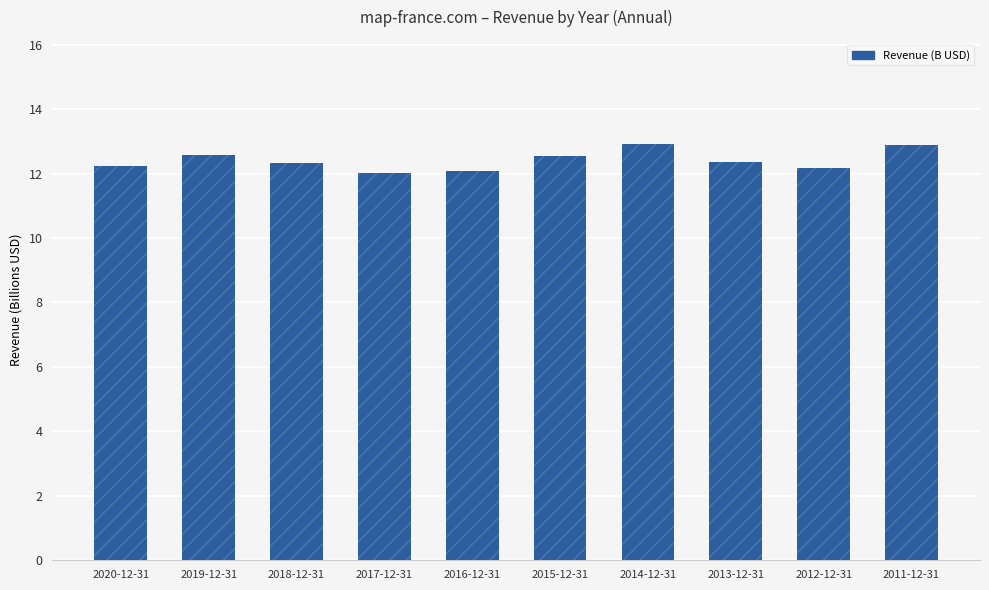

The value at 2013-12-31 is 3.9. True or false?

False